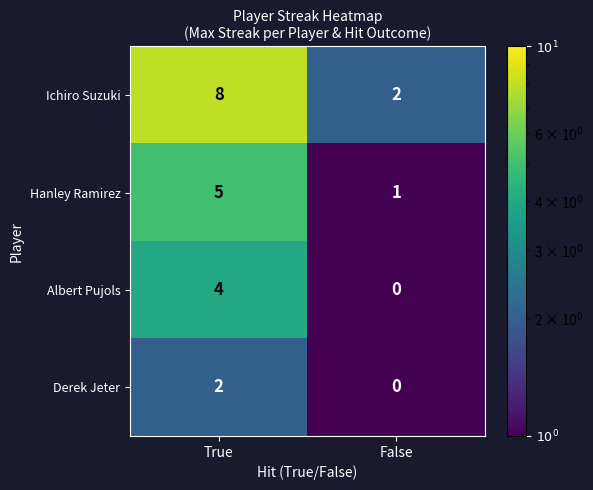

At how many categories does at least one series exceed 3?

1